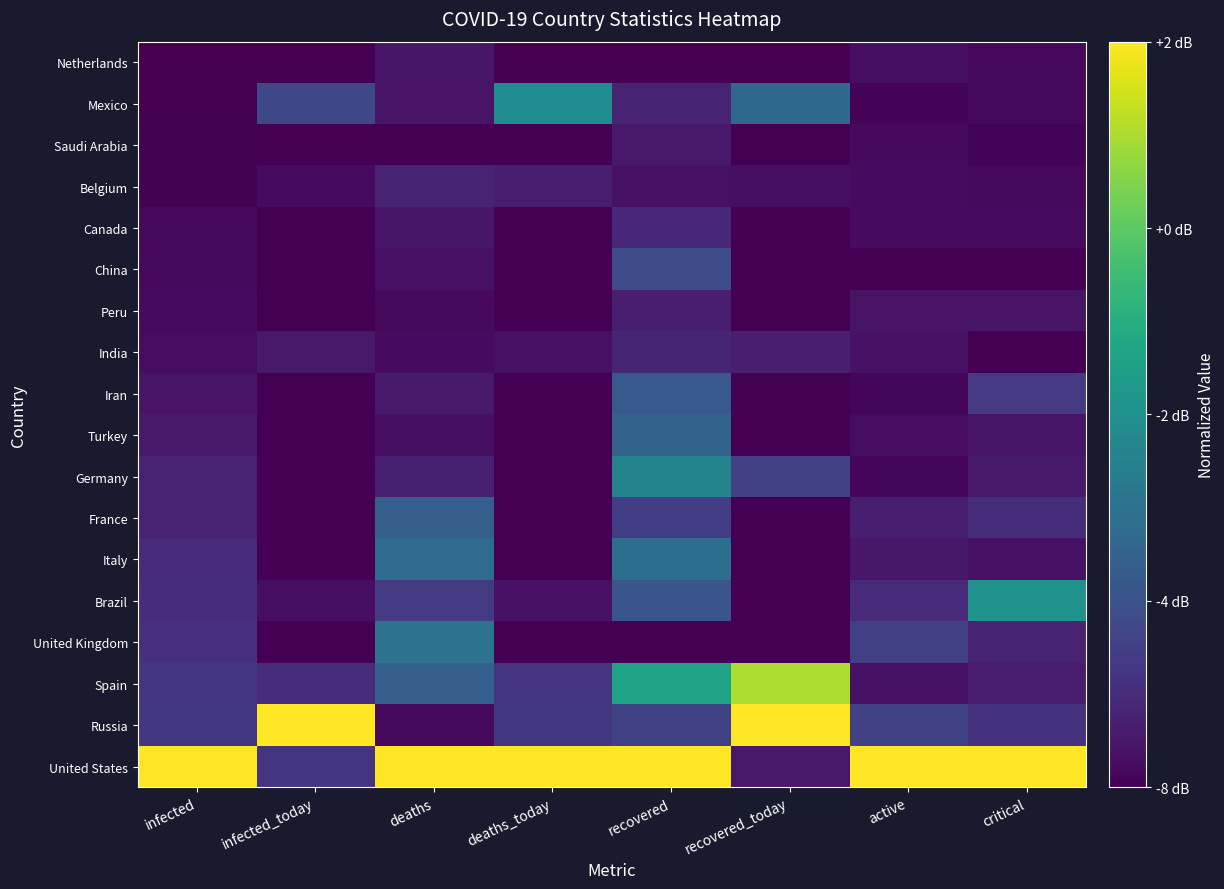

Reading left to right, extract all data points from this chart.

United States: infected=1.0	infected_today=0.2	deaths=1.0	deaths_today=1.0	recovered=1.0	recovered_today=0.1	active=1.0	critical=1.0
Russia: infected=0.2	infected_today=1.0	deaths=0.0	deaths_today=0.2	recovered=0.2	recovered_today=1.0	active=0.2	critical=0.1
Spain: infected=0.2	infected_today=0.1	deaths=0.3	deaths_today=0.2	recovered=0.6	recovered_today=0.9	active=0.1	critical=0.1
United Kingdom: infected=0.1	infected_today=0.0	deaths=0.4	deaths_today=0.0	recovered=0.0	recovered_today=0.0	active=0.2	critical=0.1
Brazil: infected=0.1	infected_today=0.0	deaths=0.2	deaths_today=0.1	recovered=0.3	recovered_today=0.0	active=0.1	critical=0.5
Italy: infected=0.1	infected_today=0.0	deaths=0.4	deaths_today=0.0	recovered=0.4	recovered_today=0.0	active=0.1	critical=0.0
France: infected=0.1	infected_today=0.0	deaths=0.3	deaths_today=0.0	recovered=0.2	recovered_today=0.0	active=0.1	critical=0.1
Germany: infected=0.1	infected_today=0.0	deaths=0.1	deaths_today=0.0	recovered=0.5	recovered_today=0.2	active=0.0	critical=0.1
Turkey: infected=0.1	infected_today=0.0	deaths=0.0	deaths_today=0.0	recovered=0.3	recovered_today=0.0	active=0.0	critical=0.1
Iran: infected=0.1	infected_today=0.0	deaths=0.1	deaths_today=0.0	recovered=0.3	recovered_today=0.0	active=0.0	critical=0.2
India: infected=0.0	infected_today=0.1	deaths=0.0	deaths_today=0.0	recovered=0.1	recovered_today=0.1	active=0.0	critical=0.0
Peru: infected=0.0	infected_today=0.0	deaths=0.0	deaths_today=0.0	recovered=0.1	recovered_today=0.0	active=0.1	critical=0.1
China: infected=0.0	infected_today=0.0	deaths=0.0	deaths_today=0.0	recovered=0.2	recovered_today=0.0	active=0.0	critical=0.0
Canada: infected=0.0	infected_today=0.0	deaths=0.1	deaths_today=0.0	recovered=0.1	recovered_today=0.0	active=0.0	critical=0.0
Belgium: infected=0.0	infected_today=0.0	deaths=0.1	deaths_today=0.1	recovered=0.0	recovered_today=0.0	active=0.0	critical=0.0
Saudi Arabia: infected=0.0	infected_today=0.0	deaths=0.0	deaths_today=0.0	recovered=0.1	recovered_today=0.0	active=0.0	critical=0.0
Mexico: infected=0.0	infected_today=0.2	deaths=0.1	deaths_today=0.5	recovered=0.1	recovered_today=0.3	active=0.0	critical=0.0
Netherlands: infected=0.0	infected_today=0.0	deaths=0.1	deaths_today=0.0	recovered=0.0	recovered_today=0.0	active=0.0	critical=0.0